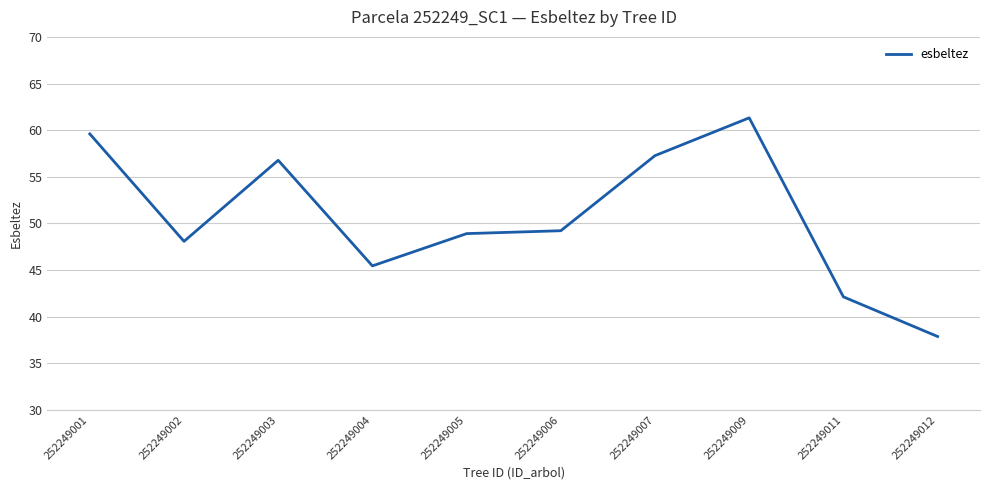

What is the difference between the second highest and second lowest values?

17.5